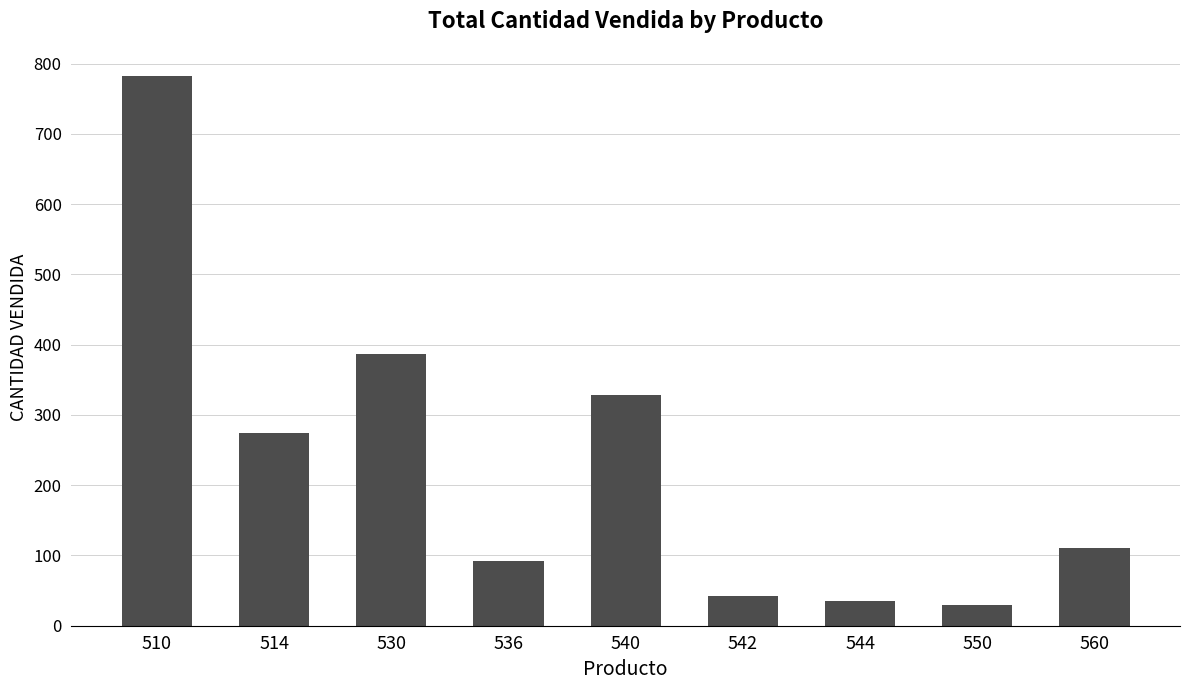

What is the change in value from 536 to 544?

-57